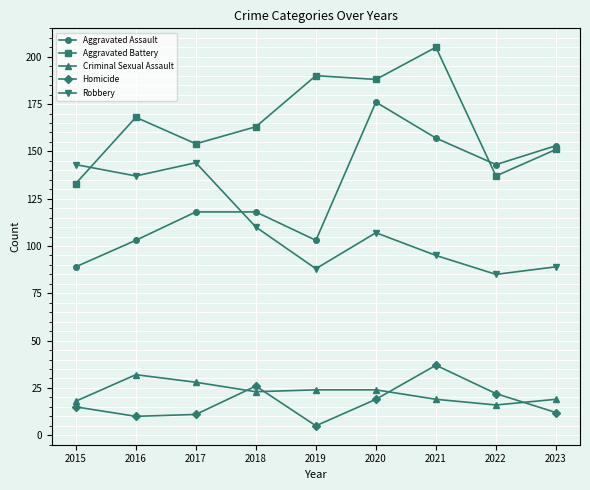

The Robbery series shows 85 at 2022. True or false?

True